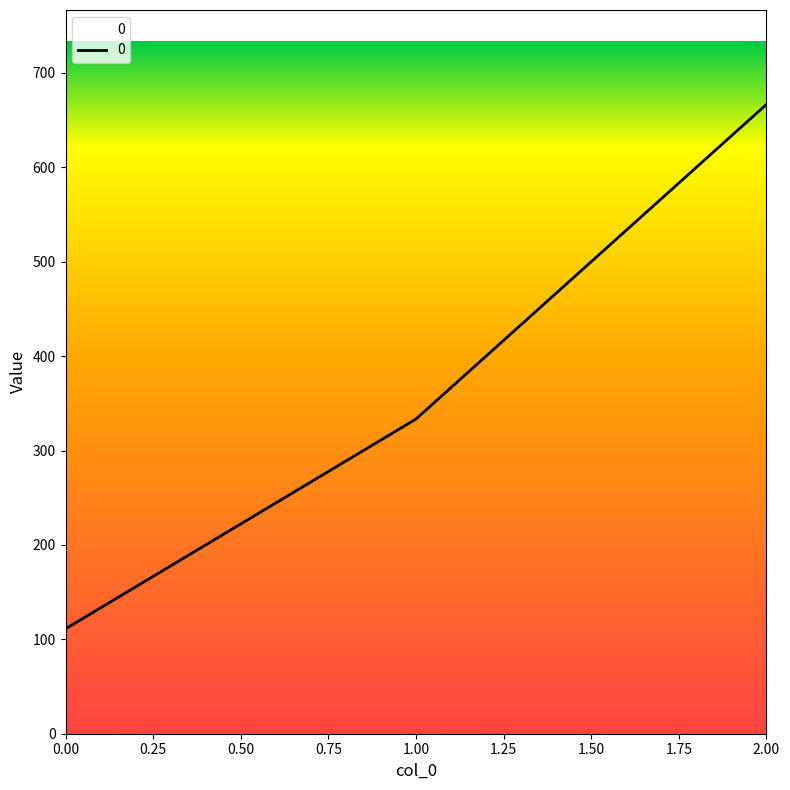

Is it true that the value at 1.00 is 230.3?

False